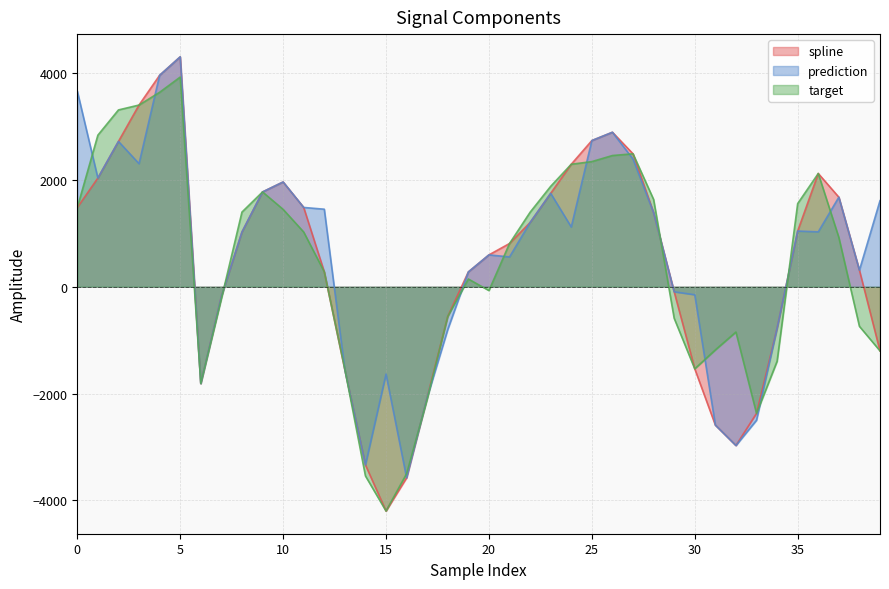

How many values in the spline series are below 1023?

20